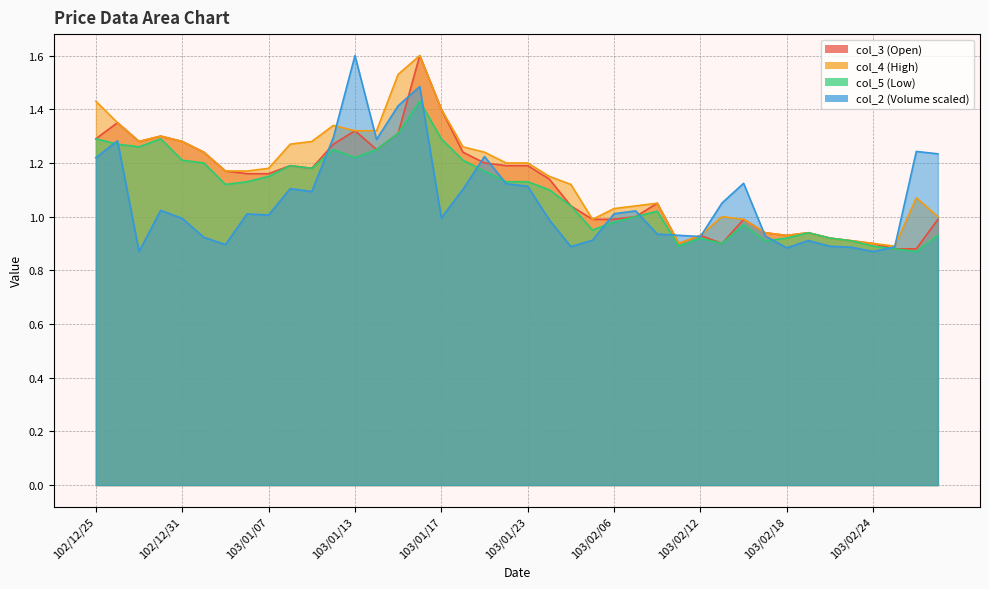

True or false: col_2 has more than 1 interior local peaks.

True